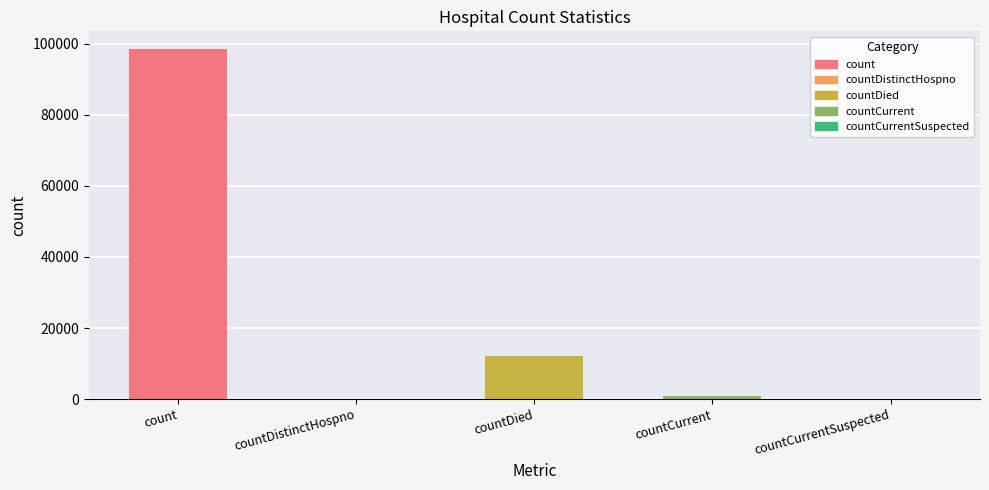

Is it true that the value at countCurrentSuspected is 0?

True